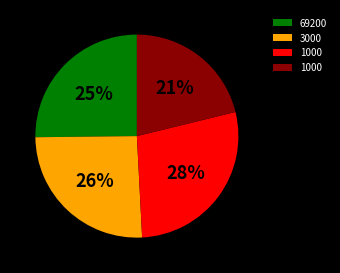

Does any single category account for the majority?

No